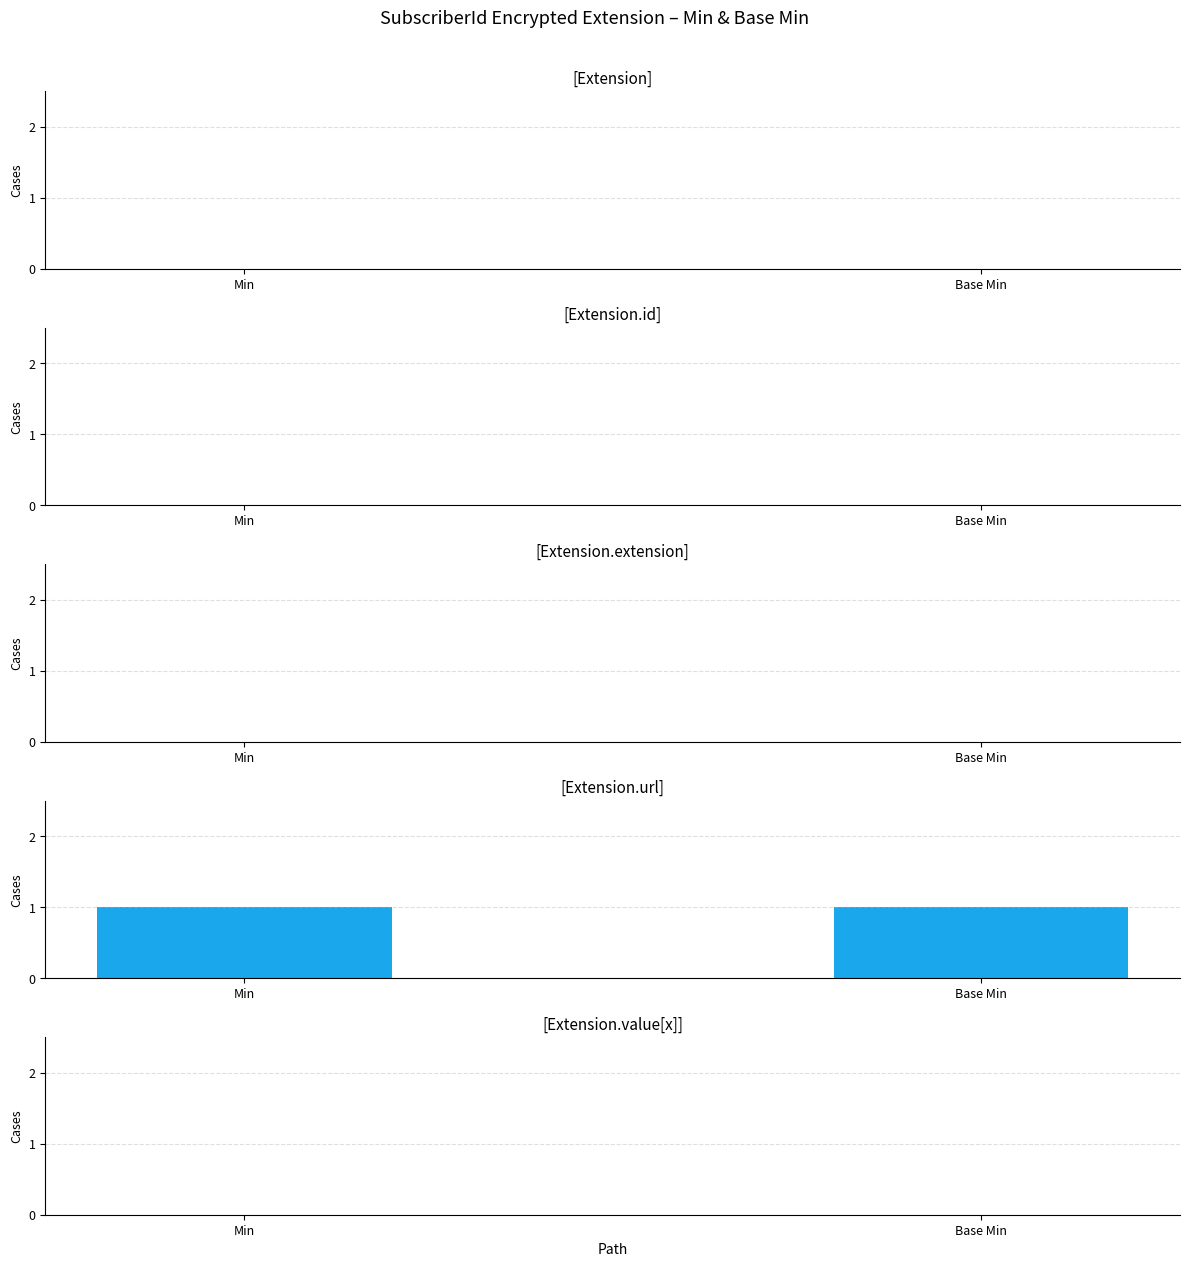

At which label is Base Min closest to 0?

Extension